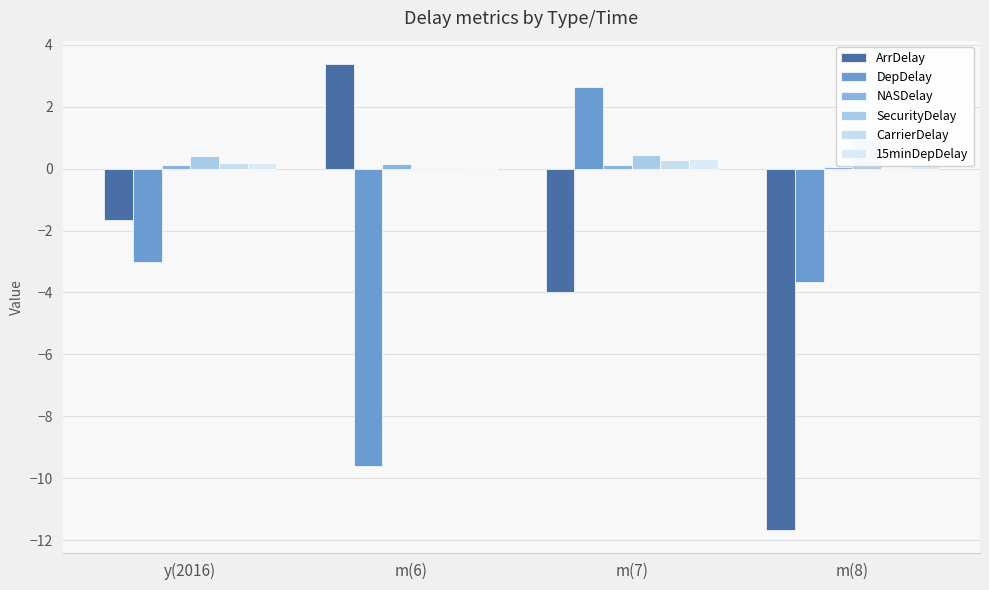

Which category has the lowest value across all series?

m(8)